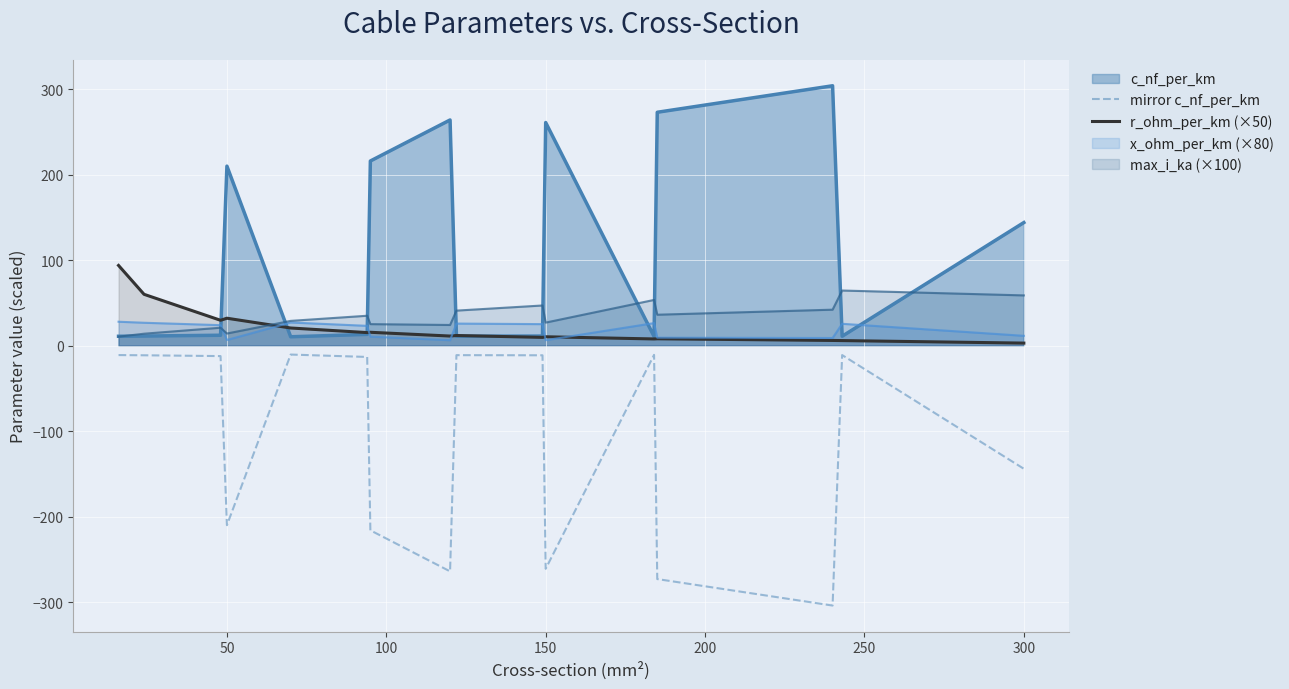

What is the difference between the highest and lowest values at 300?

288.0